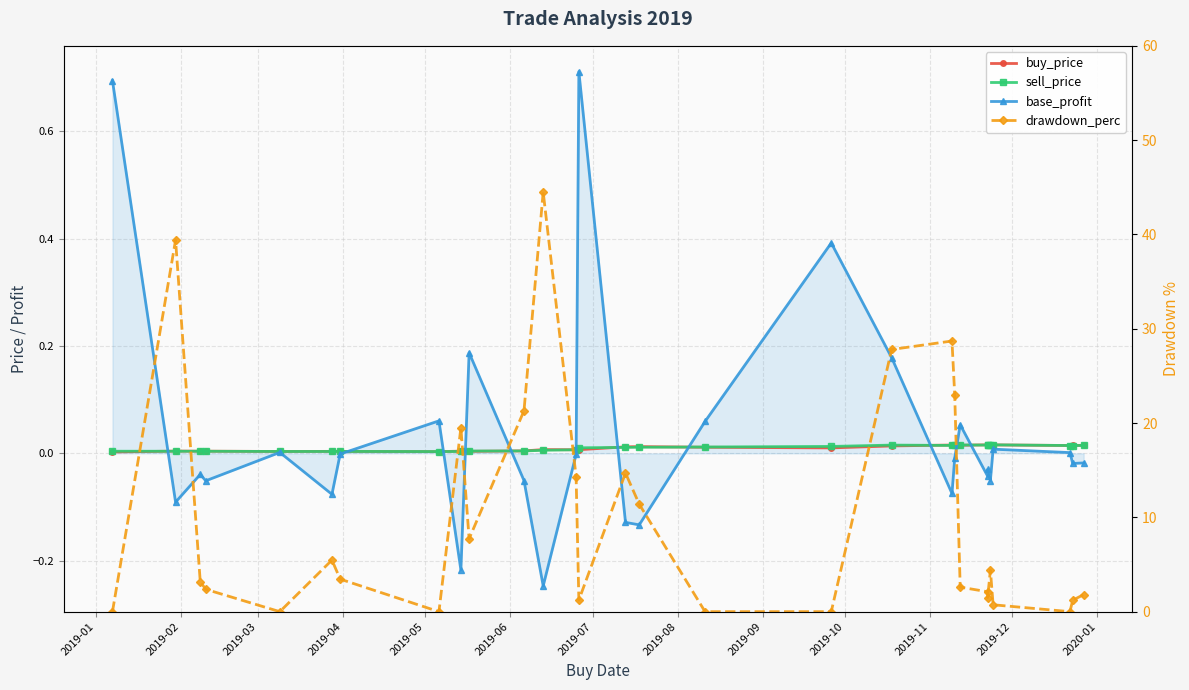

List the series in order of their peak value, lowest first.

sell_price, buy_price, base_profit, drawdown_perc